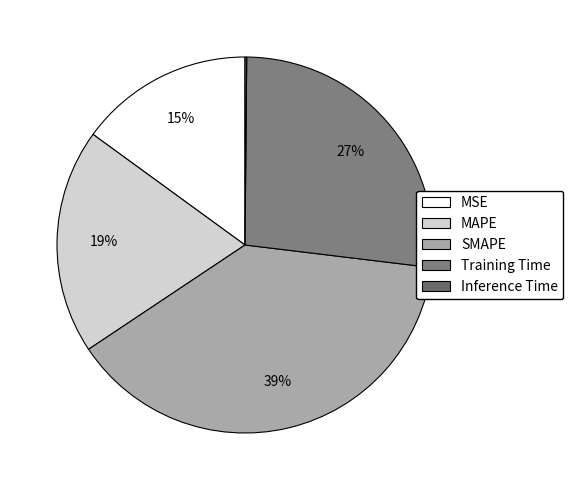

The MAPE slice represents 19% of the pie. True or false?

True